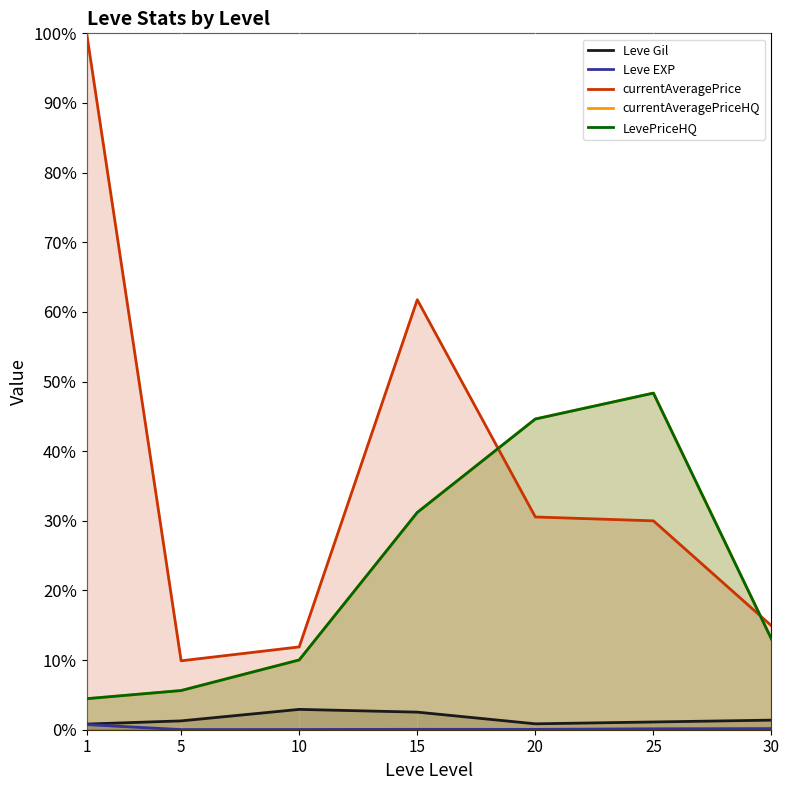

Reading left to right, extract all data points from this chart.

Leve Gil: 1=0.8	5=1.3	10=2.9	15=2.5	20=0.8	25=1.1	30=1.4
Leve EXP: 1=0.7	5=0.0	10=0.0	15=0.1	20=0.1	25=0.1	30=0.2
currentAveragePrice: 1=100.0	5=9.9	10=11.9	15=61.7	20=30.5	25=30.0	30=14.9
currentAveragePriceHQ: 1=4.5	5=5.6	10=10.0	15=31.2	20=44.6	25=48.3	30=13.0
LevePriceHQ: 1=4.5	5=5.6	10=10.0	15=31.2	20=44.6	25=48.3	30=13.0